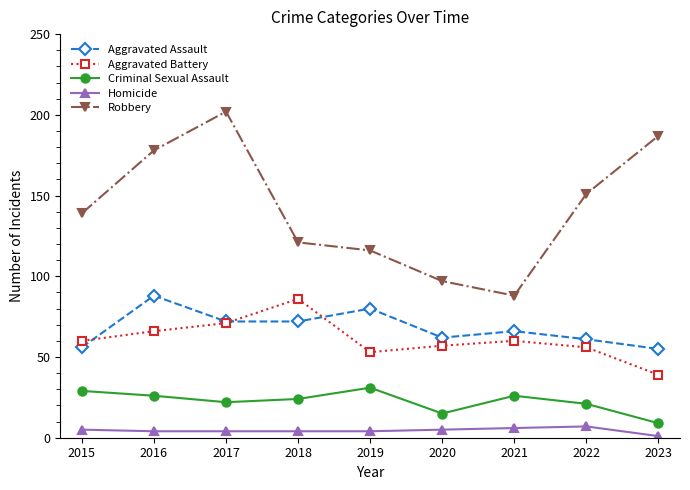

Reading left to right, transcribe all the data shown in this chart.

Aggravated Assault: 2015=56	2016=88	2017=72	2018=72	2019=80	2020=62	2021=66	2022=61	2023=55
Aggravated Battery: 2015=60	2016=66	2017=71	2018=86	2019=53	2020=57	2021=60	2022=56	2023=39
Criminal Sexual Assault: 2015=29	2016=26	2017=22	2018=24	2019=31	2020=15	2021=26	2022=21	2023=9
Homicide: 2015=5	2016=4	2017=4	2018=4	2019=4	2020=5	2021=6	2022=7	2023=1
Robbery: 2015=139	2016=178	2017=202	2018=121	2019=116	2020=97	2021=88	2022=151	2023=187